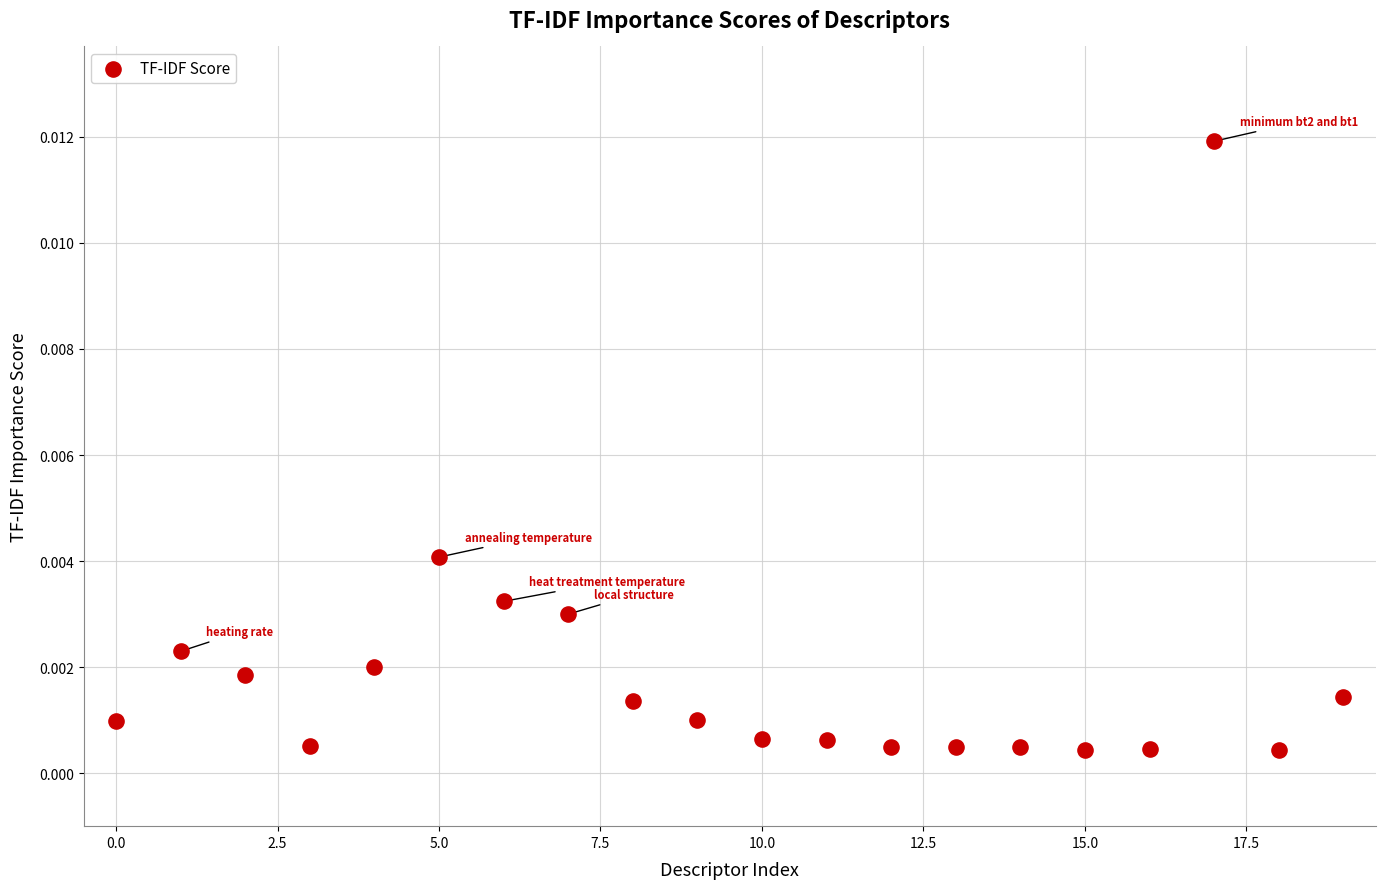

How many data points are displayed?

20